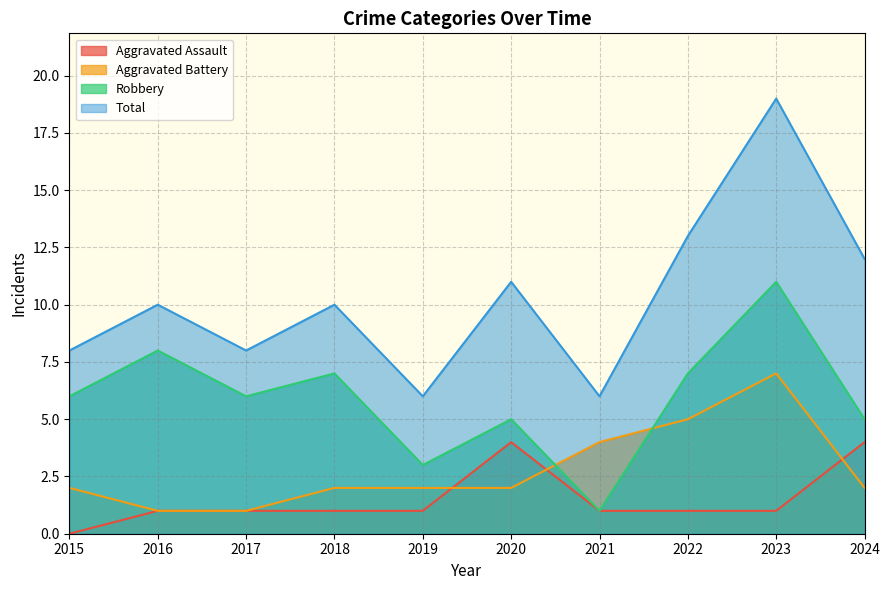

The Robbery series shows 11 at 2023. True or false?

True